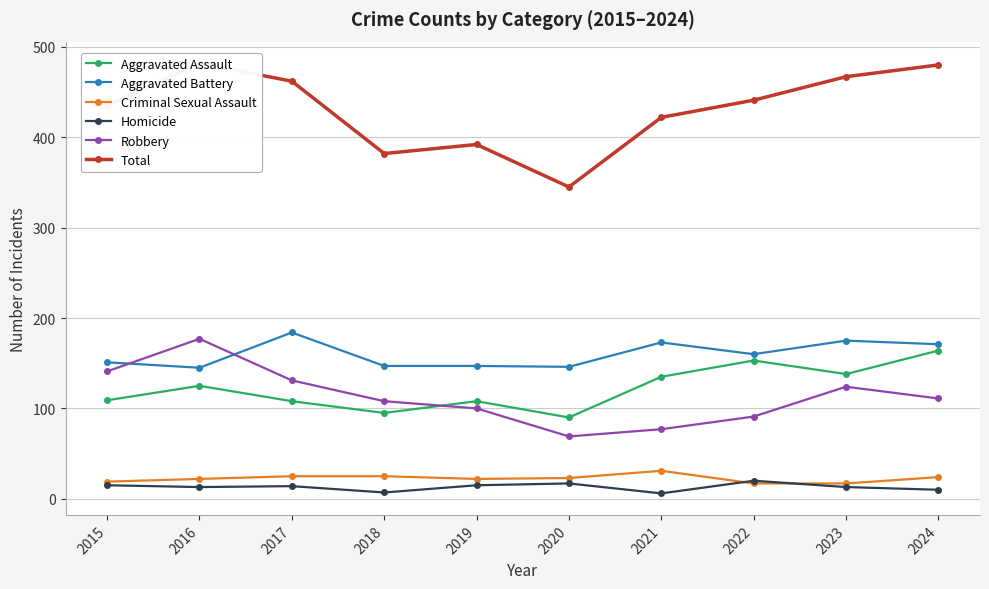

At which category is the sum across all series the highest?

2016